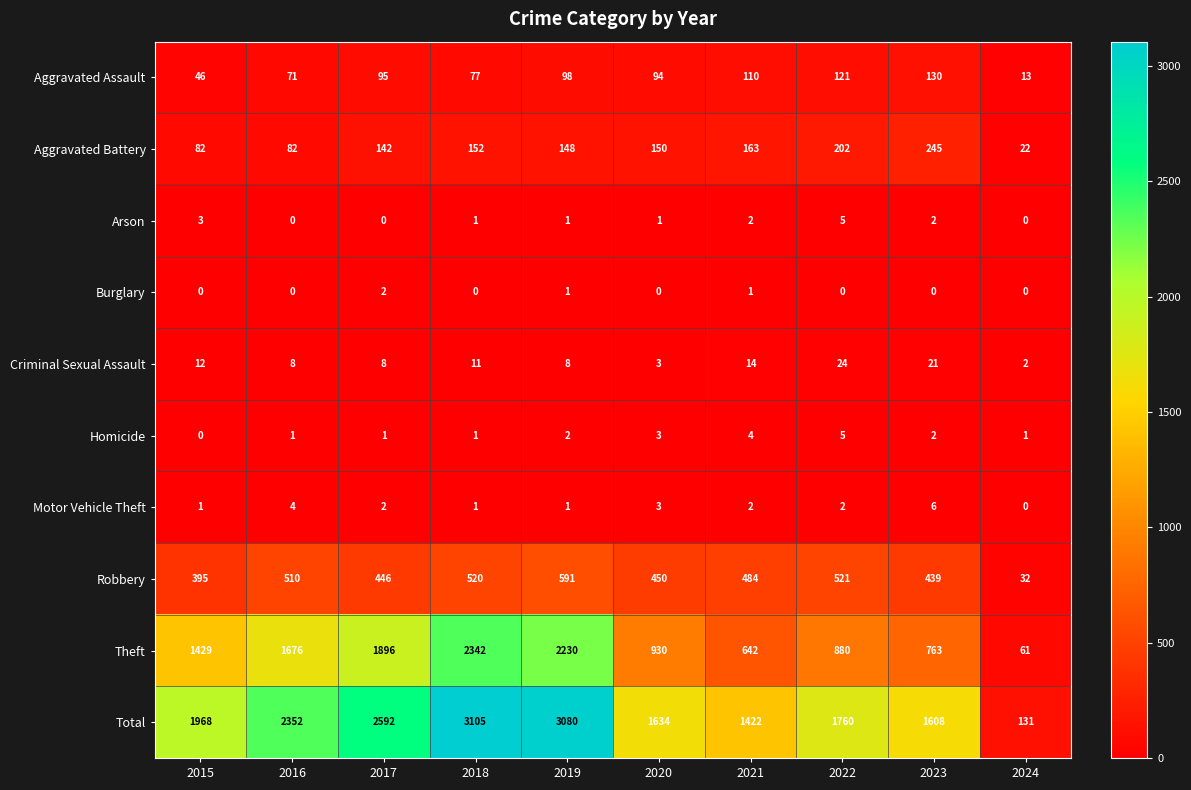

At how many categories does at least one series exceed 2796?

2